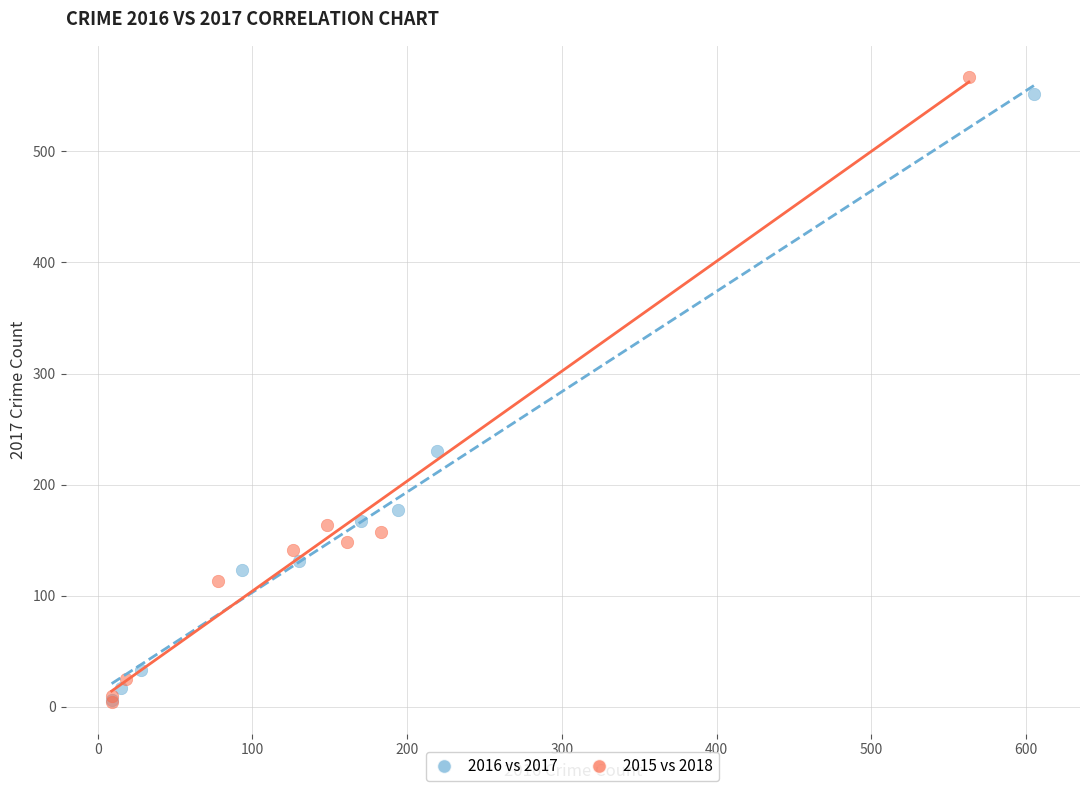

Which series has the largest Y range (max minus min)?

2015 vs 2018